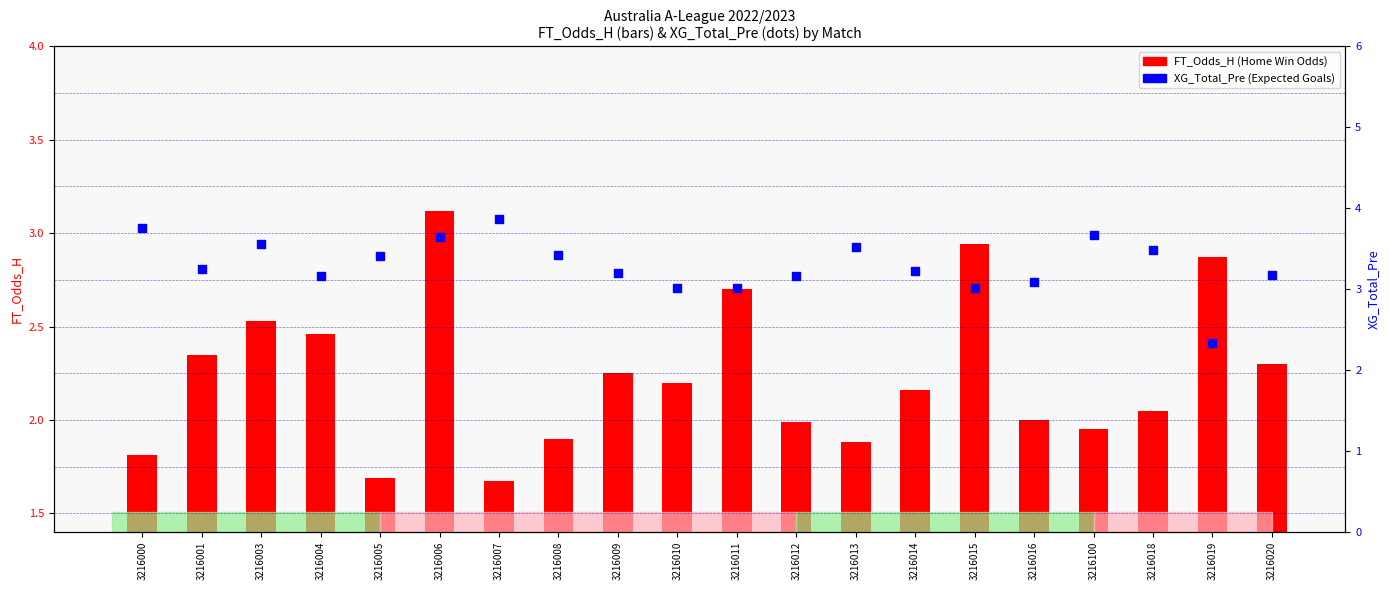

Which series has the largest total across all categories?

XG_Total_Pre